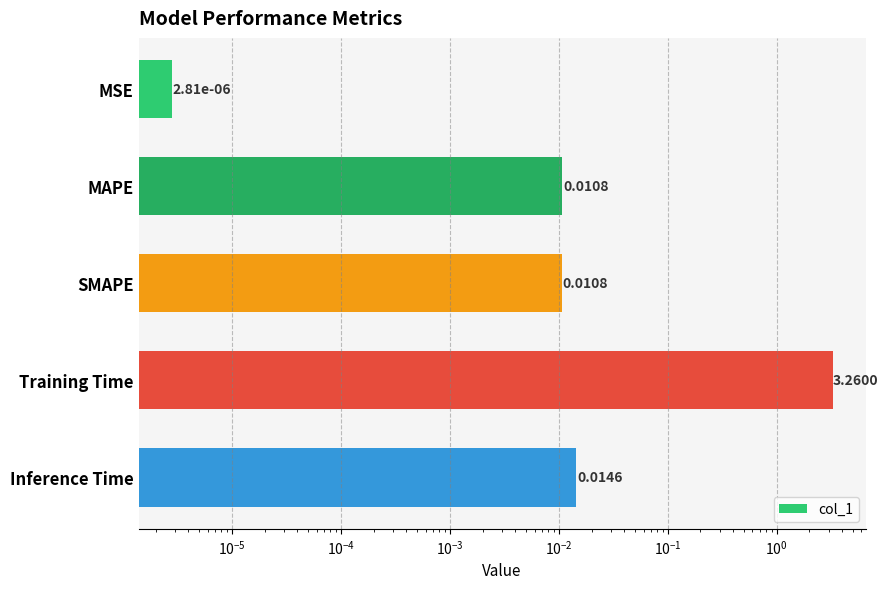

What is the greatest value displayed?

3.3